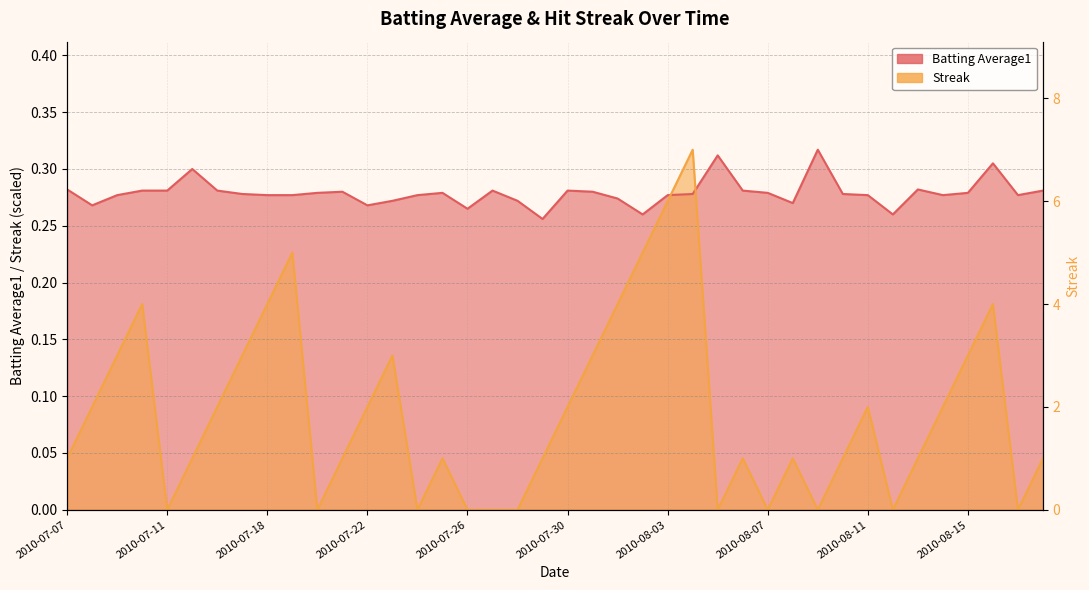

What is the label of the 8th point from the left?

2010-07-17